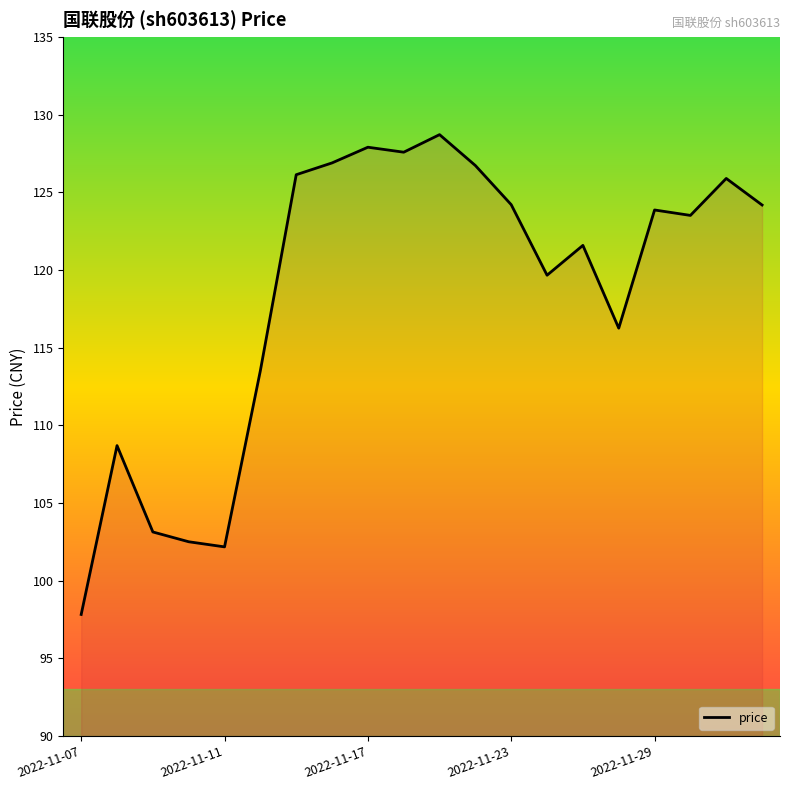

What is the difference between the maximum and minimum values?

30.9